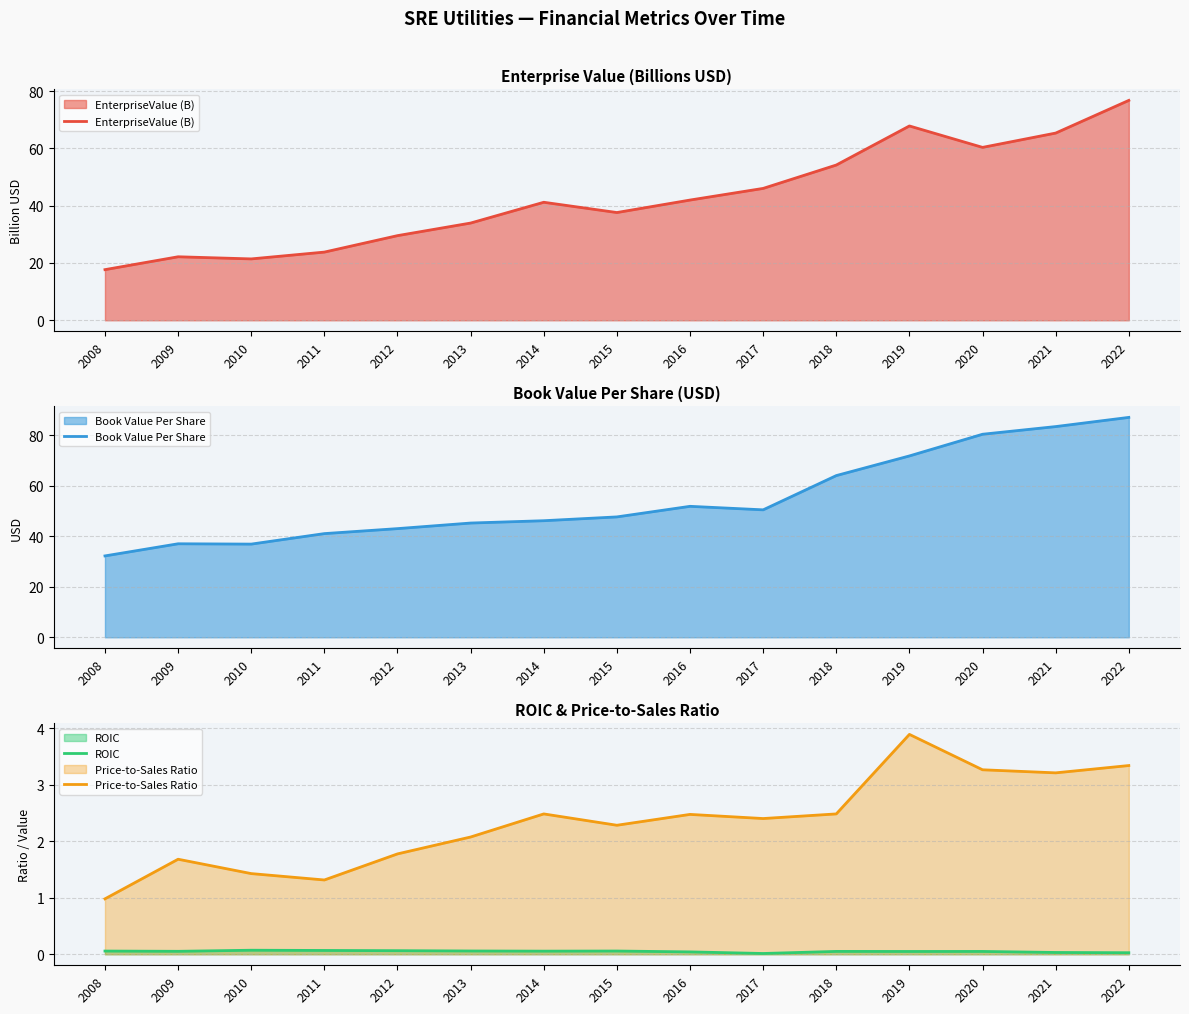

How many data points does each series have?

15